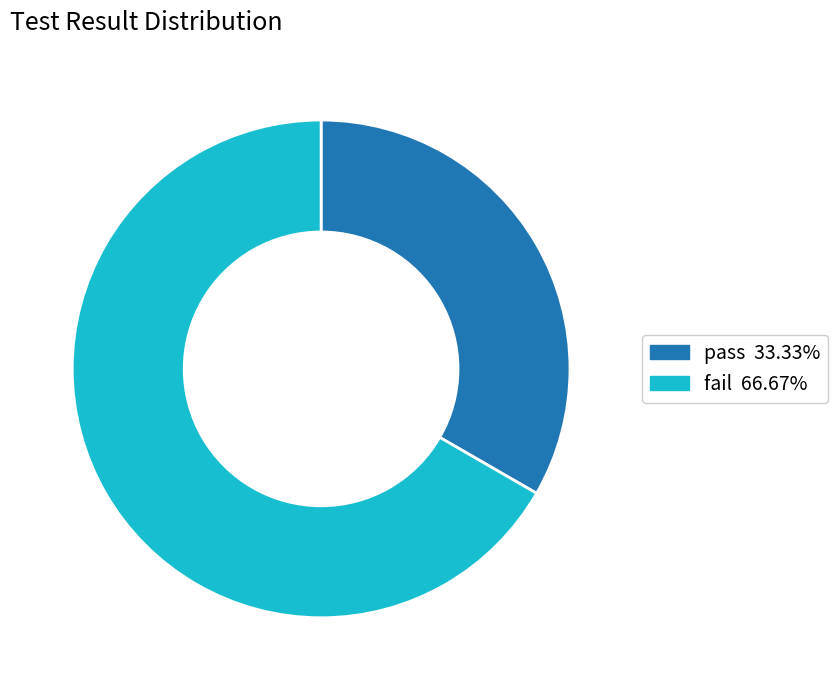

Rank the categories by value from lowest to highest.

pass, fail